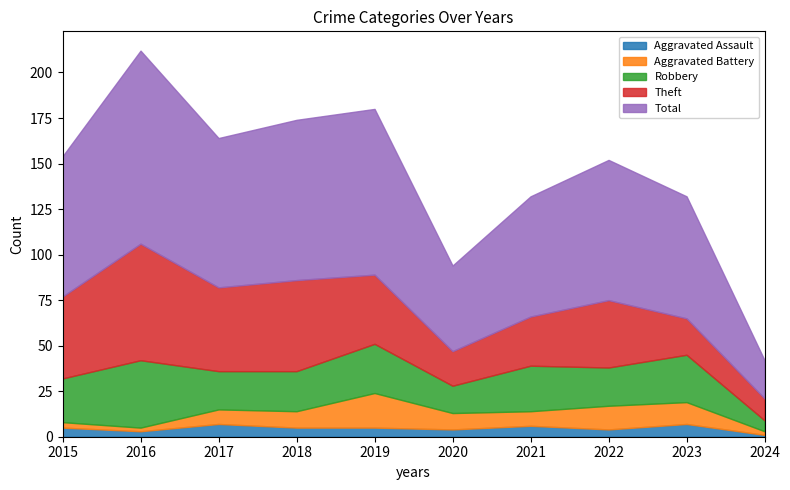

Is it true that Aggravated Assault equals 3 at 2016?

True